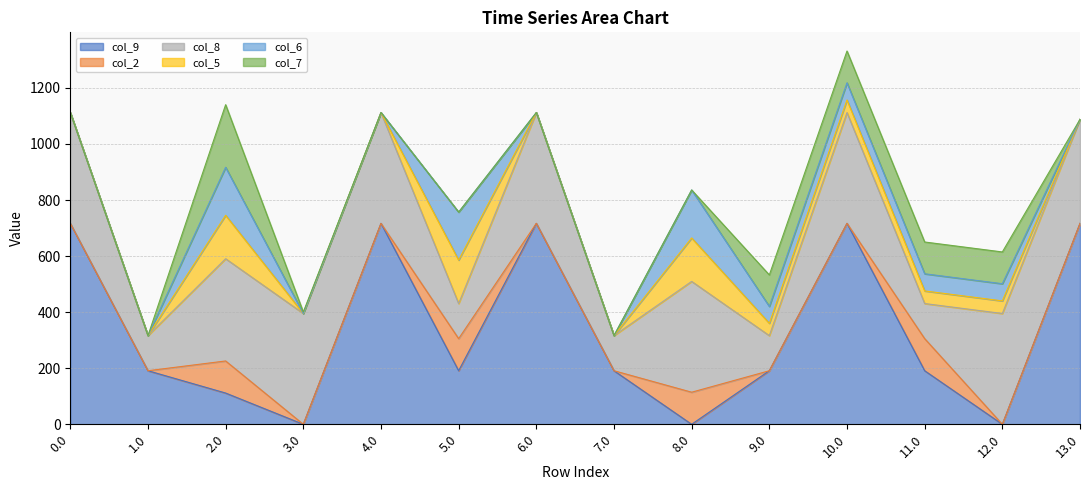

List the series in order of their peak value, highest first.

col_9, col_8, col_7, col_6, col_5, col_2